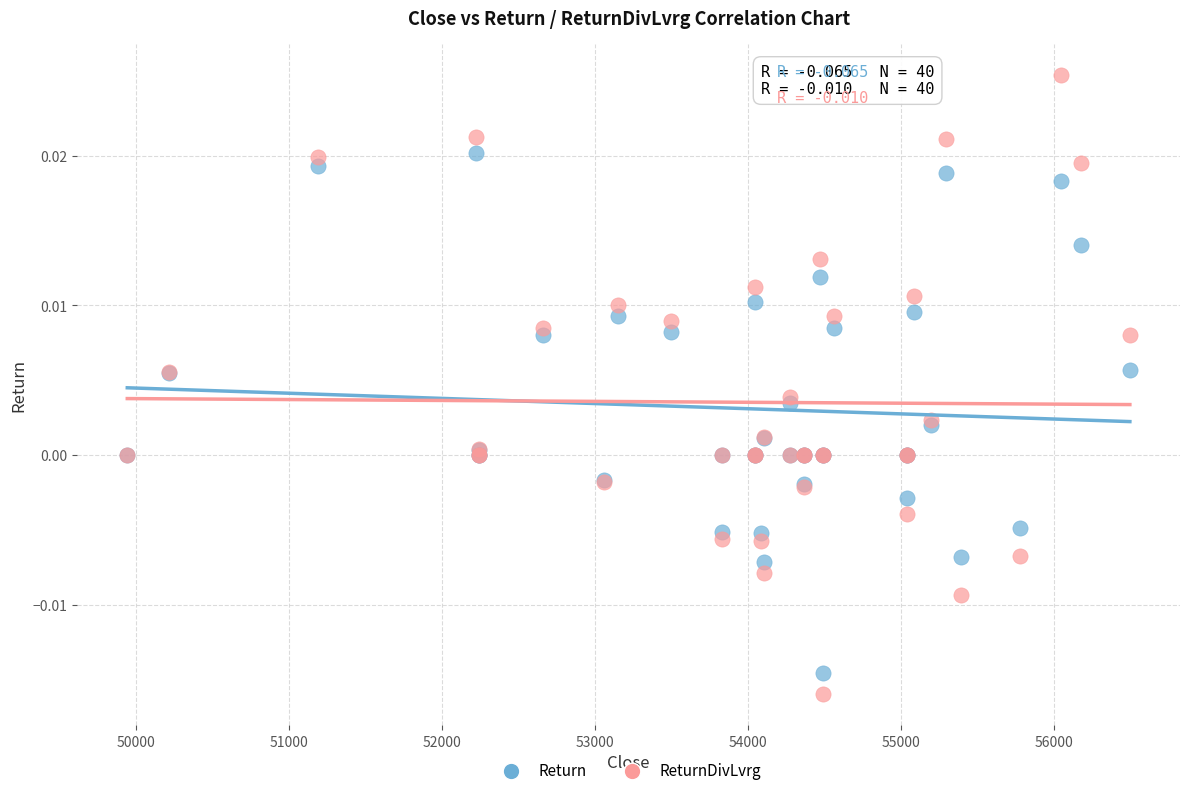

What is the X range (max minus min) for the scatter plot?

6549.5